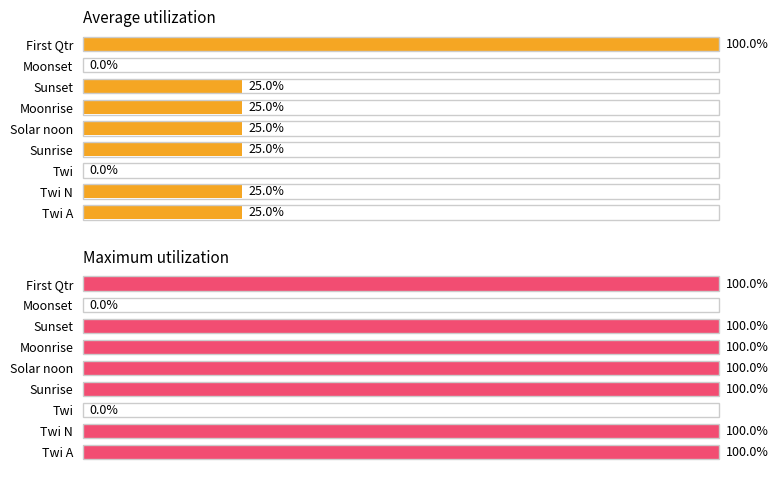

What is the sum of all Maximum utilization values?

700